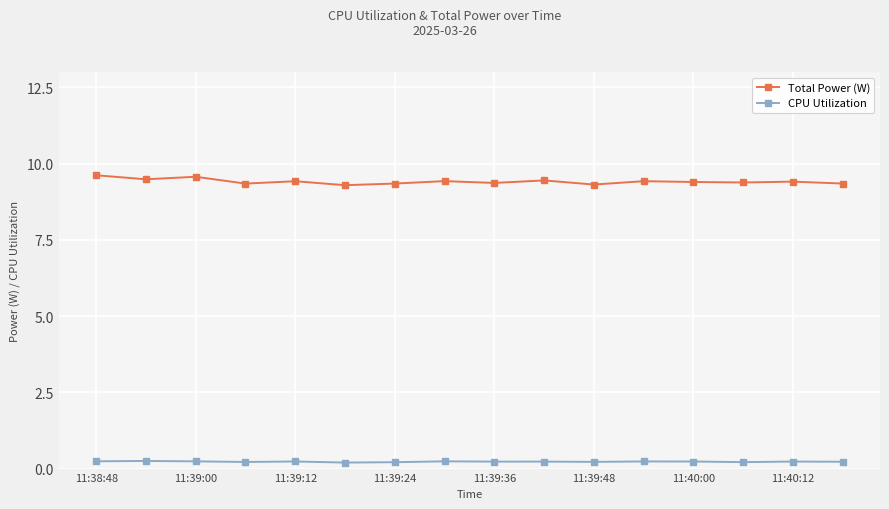

Which series has the widest spread of values?

Total Power (W)